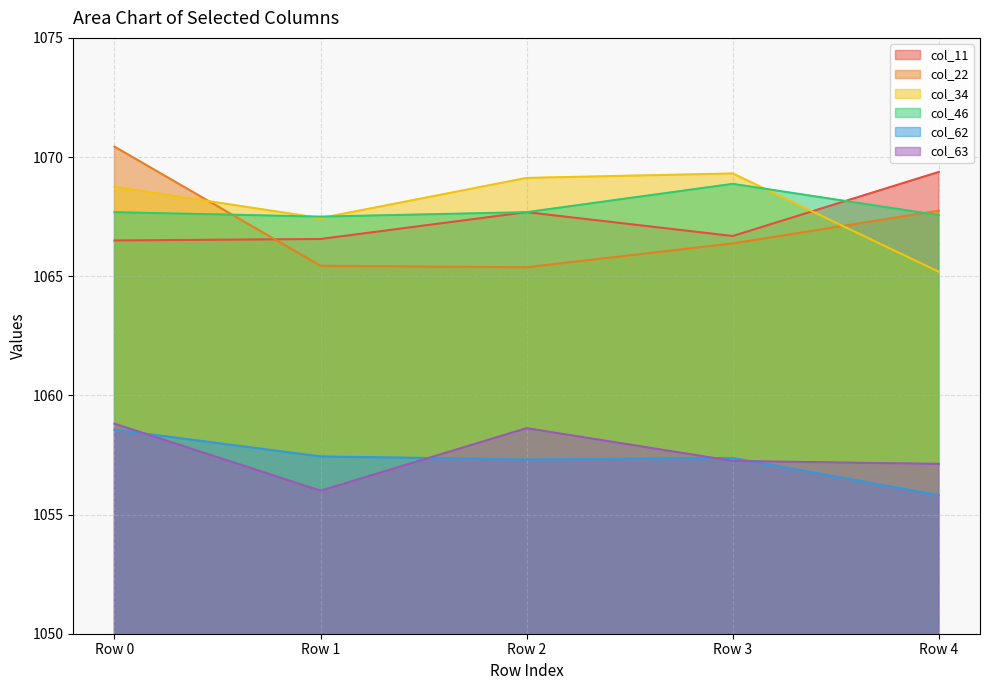

How many data points does each series have?

5